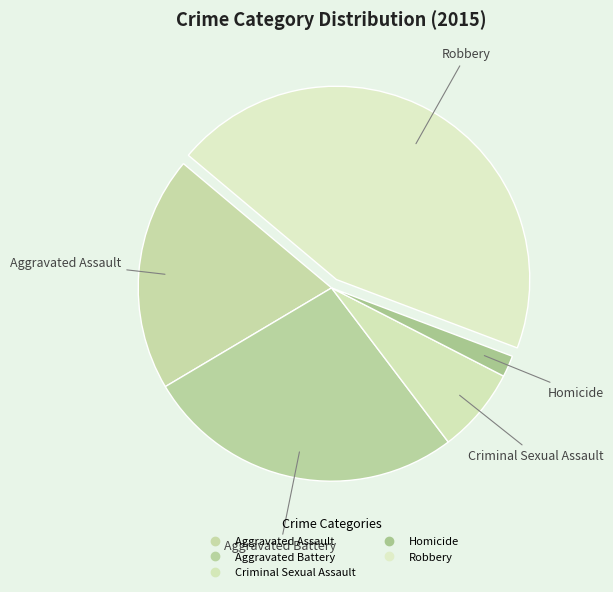

Which category has the biggest portion of the pie?

Robbery